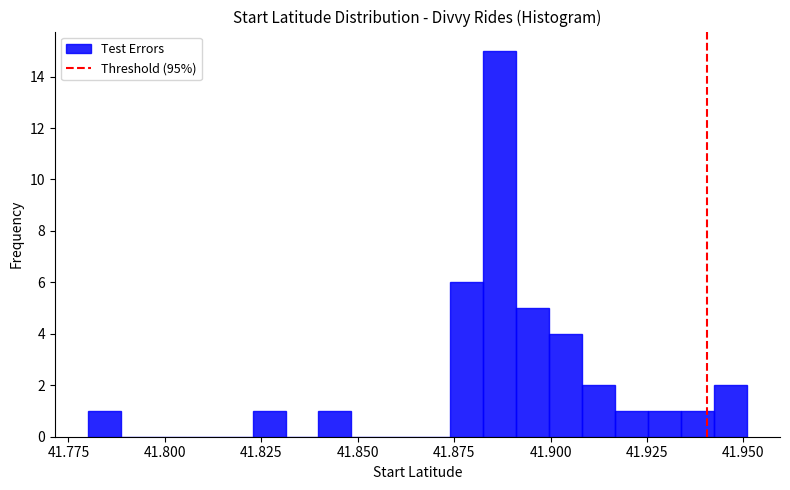

Around what value on the x-axis is the tallest bar? Give the approximate position of its centre, as read against the axis.

41.885